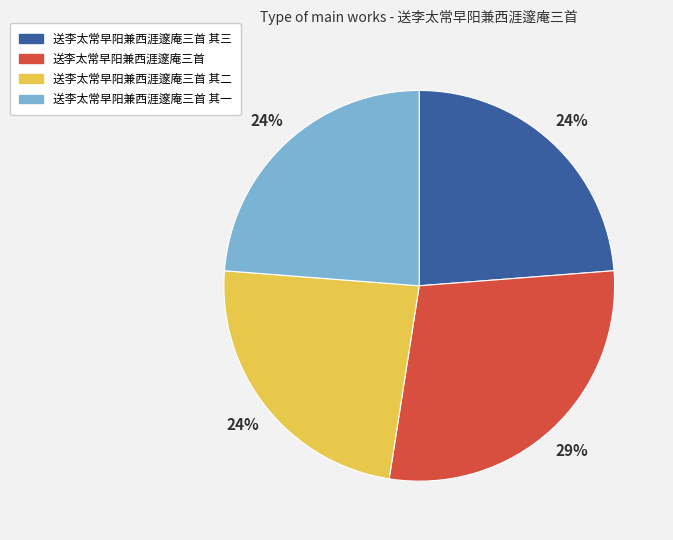

To the nearest percent, what portion does 送李太常早阳兼西涯邃庵三首 represent?

29%